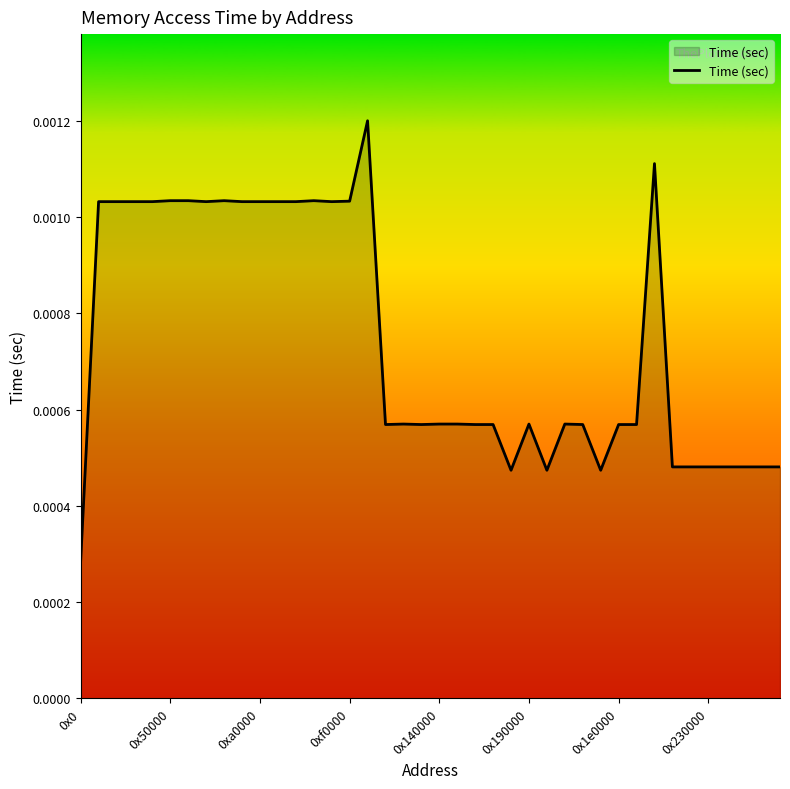

How many lines are shown in the chart?

1